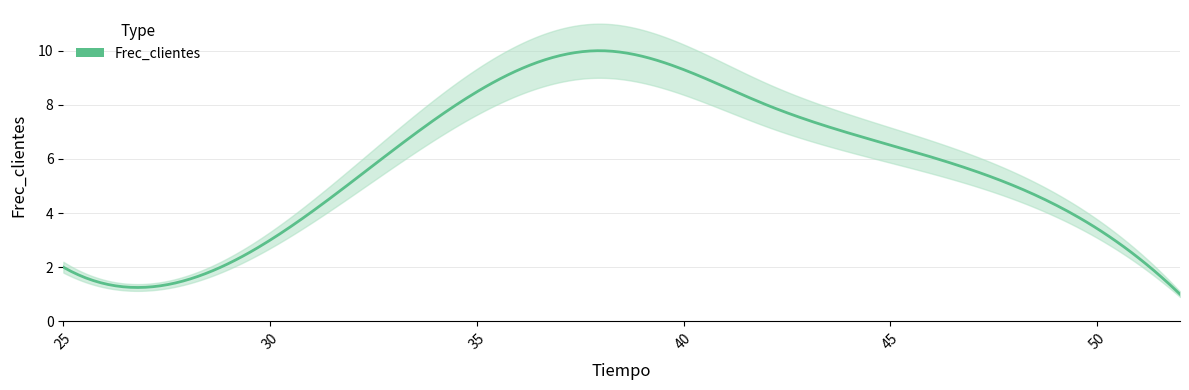

Which has a higher value, 38 or 42?

38